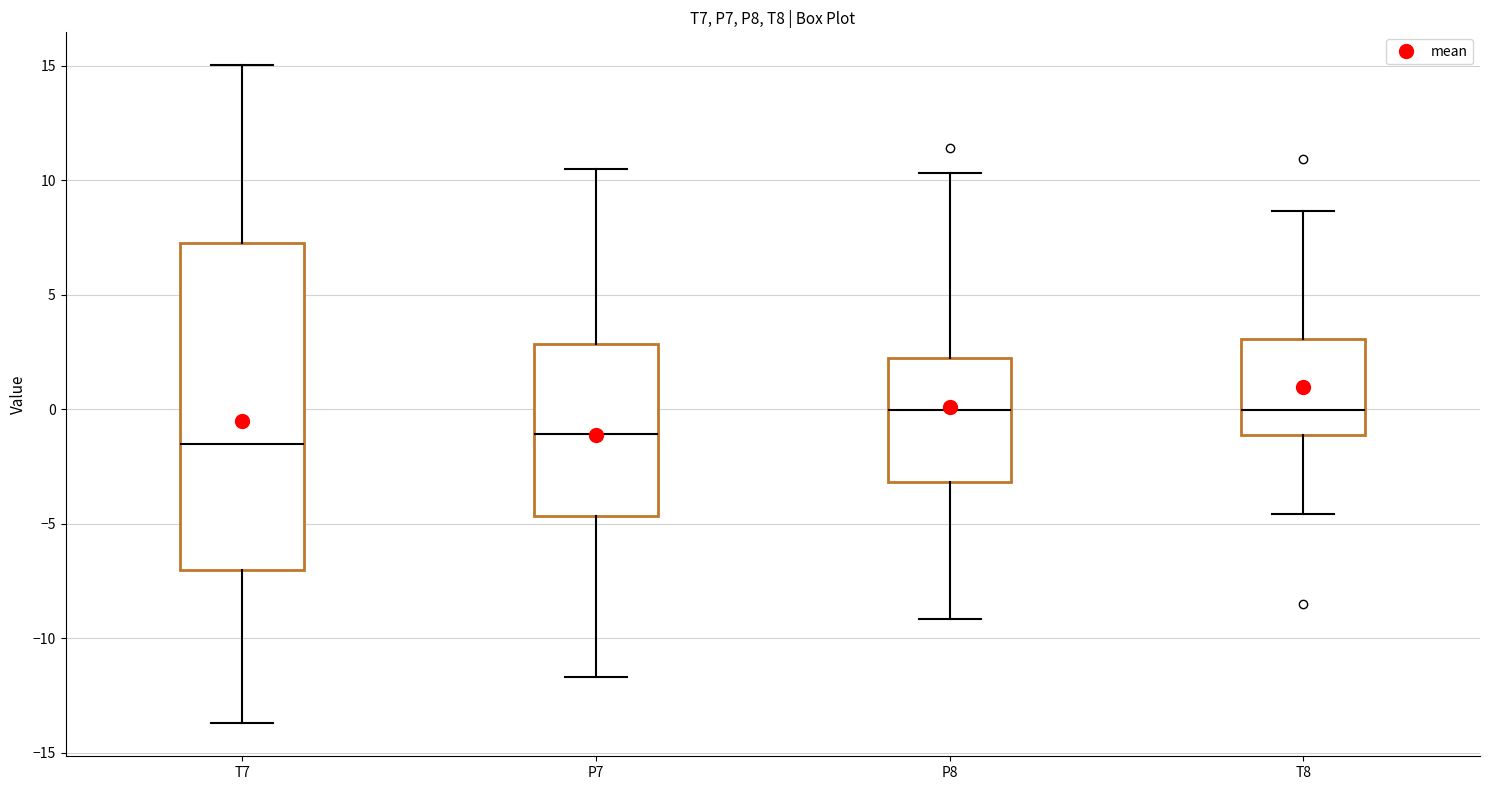

Reading left to right, read every box against the y-axis: the position of its median line, the range the box covers, and the ends of its whiskers. The values are not printed on the chart, so give them approximately, as read against the axis.

T7: median -1.5, box -7.0 to 7.5, whiskers -13.5 to 15.0
P7: median -1.0, box -4.5 to 3.0, whiskers -11.5 to 10.5
P8: median 0.0, box -3.0 to 2.0, whiskers -9.0 to 10.5
T8: median 0.0, box -1.0 to 3.0, whiskers -4.5 to 8.5